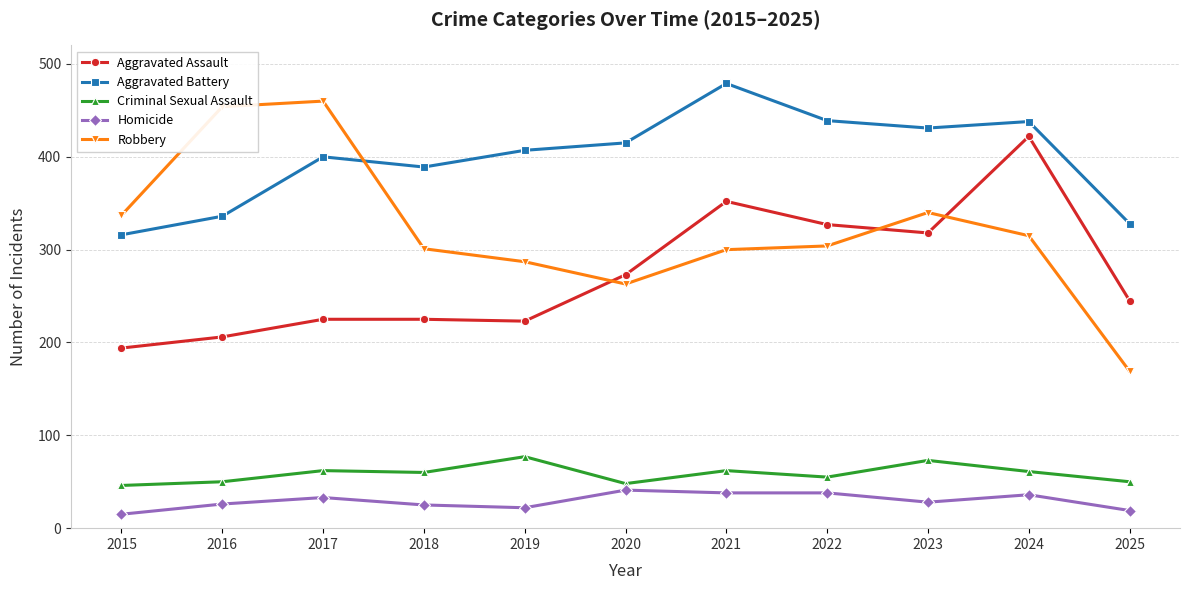

Between 2016 and 2017, which series saw the biggest shift?

Aggravated Battery